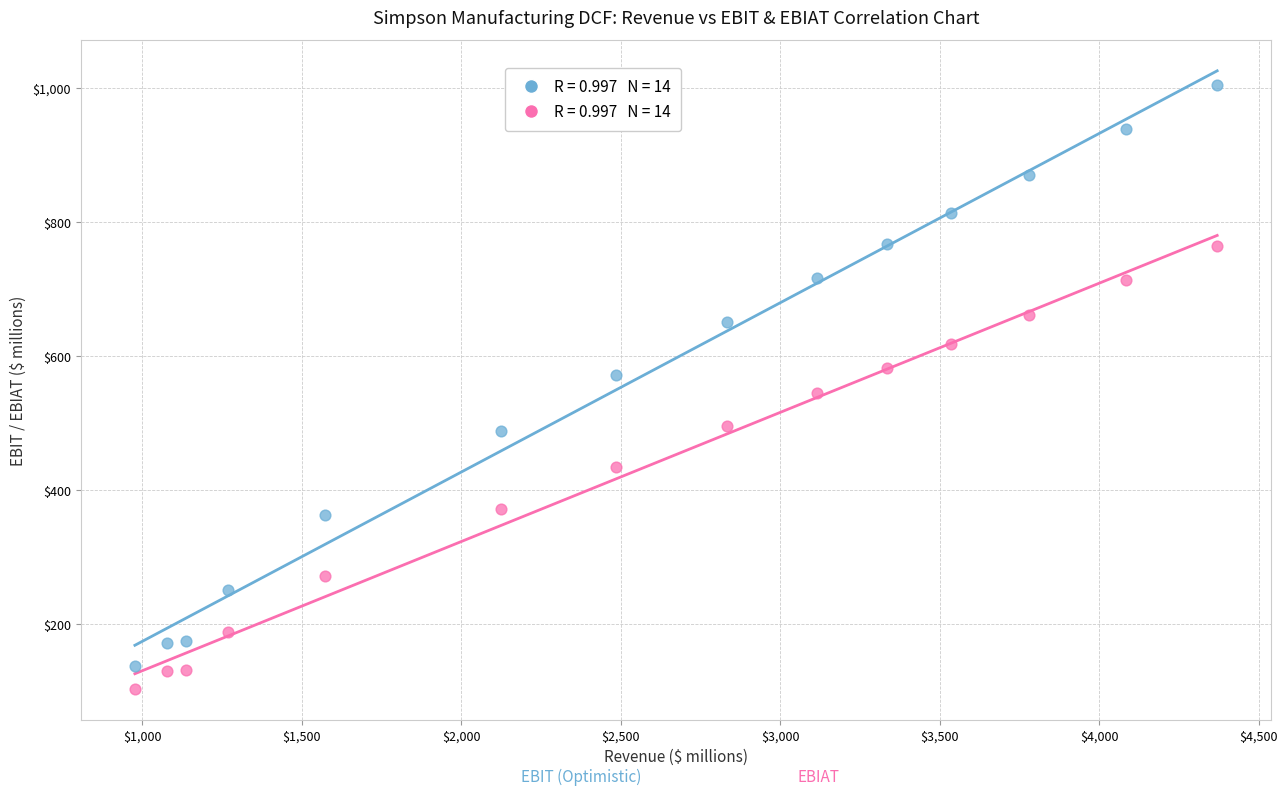

Across all data points, what is the range of X values (max minus min)?

3392.5